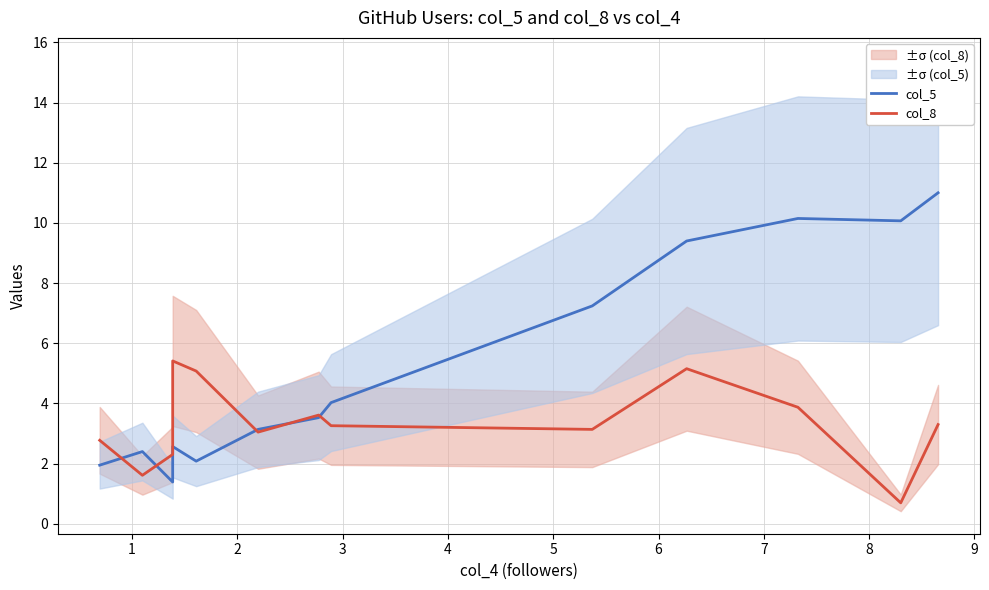

Which series has the largest range (max minus min)?

col_5